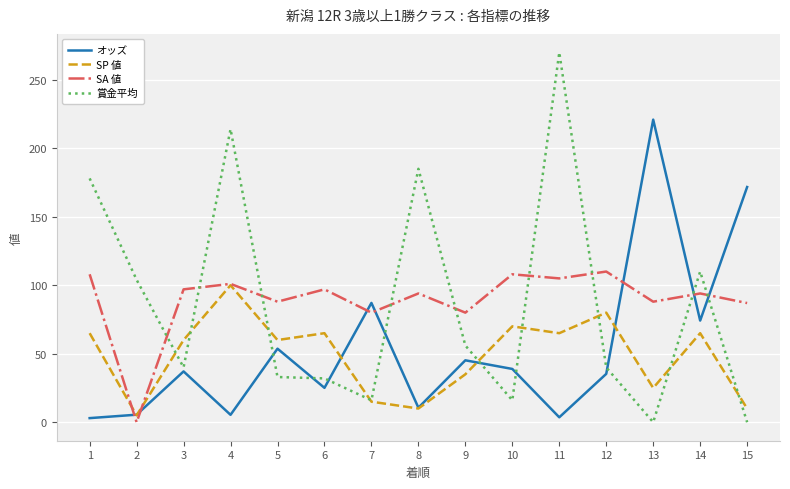

Which series has the widest spread of values?

賞金平均